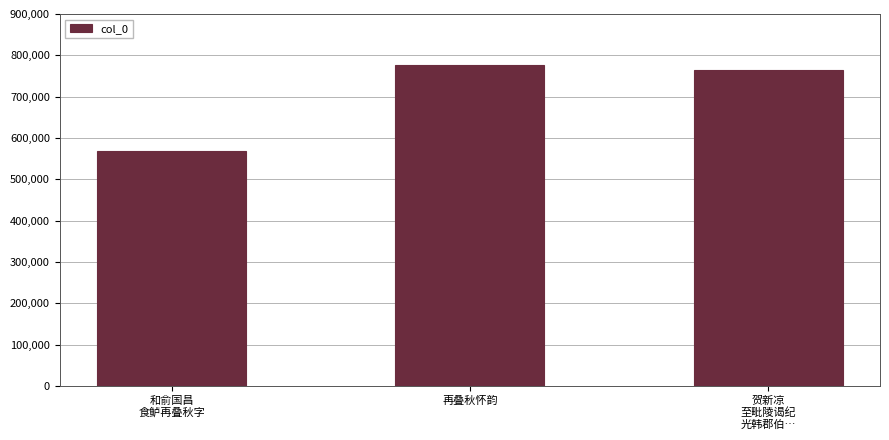

What is the value of the 2nd bar from the left?

776573